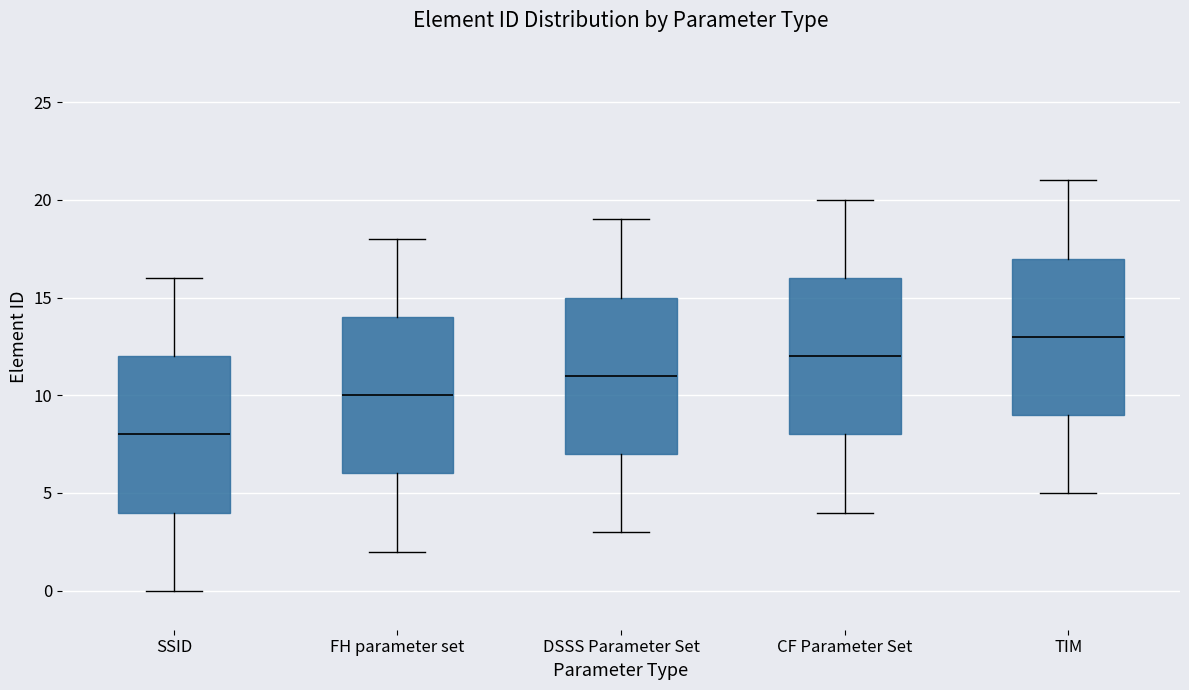

Reading left to right, read every box against the y-axis: the position of its median line, the range the box covers, and the ends of its whiskers. The values are not printed on the chart, so give them approximately, as read against the axis.

SSID: median 8, box 4 to 12, whiskers 0 to 16
FH parameter set: median 10, box 6 to 14, whiskers 2 to 18
DSSS Parameter Set: median 11, box 7 to 15, whiskers 3 to 19
CF Parameter Set: median 12, box 8 to 16, whiskers 4 to 20
TIM: median 13, box 9 to 17, whiskers 5 to 21